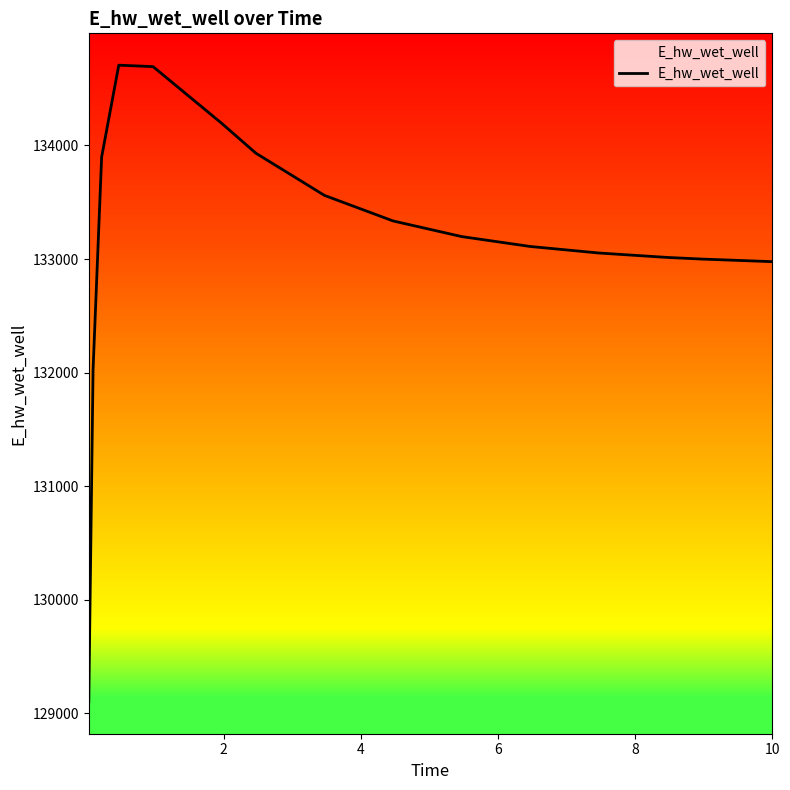

What is the sum of all values?

2130775.0